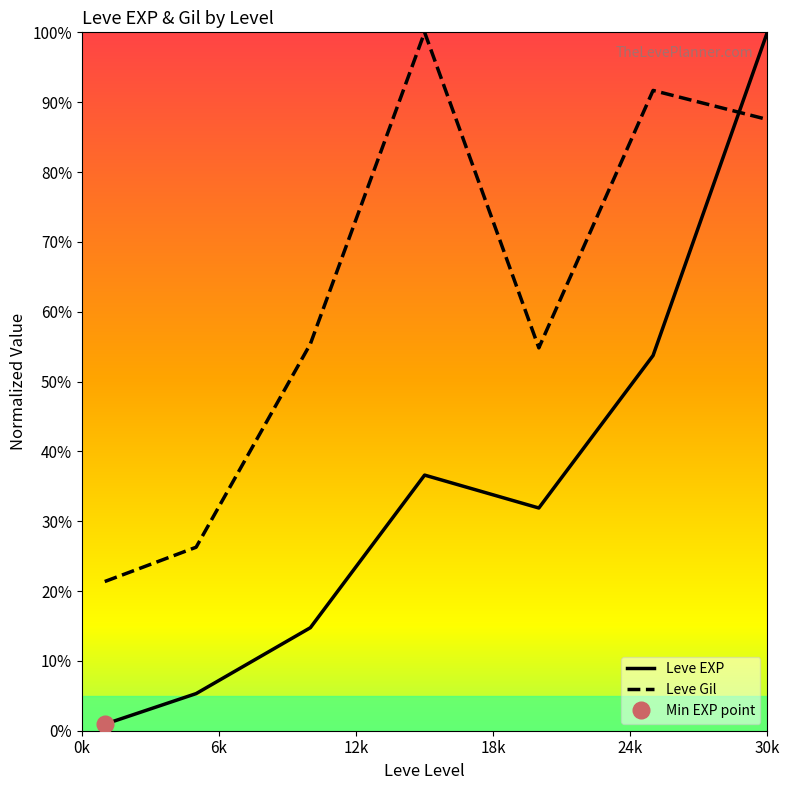

The value of Leve Gil at 30k is 28.3. True or false?

False